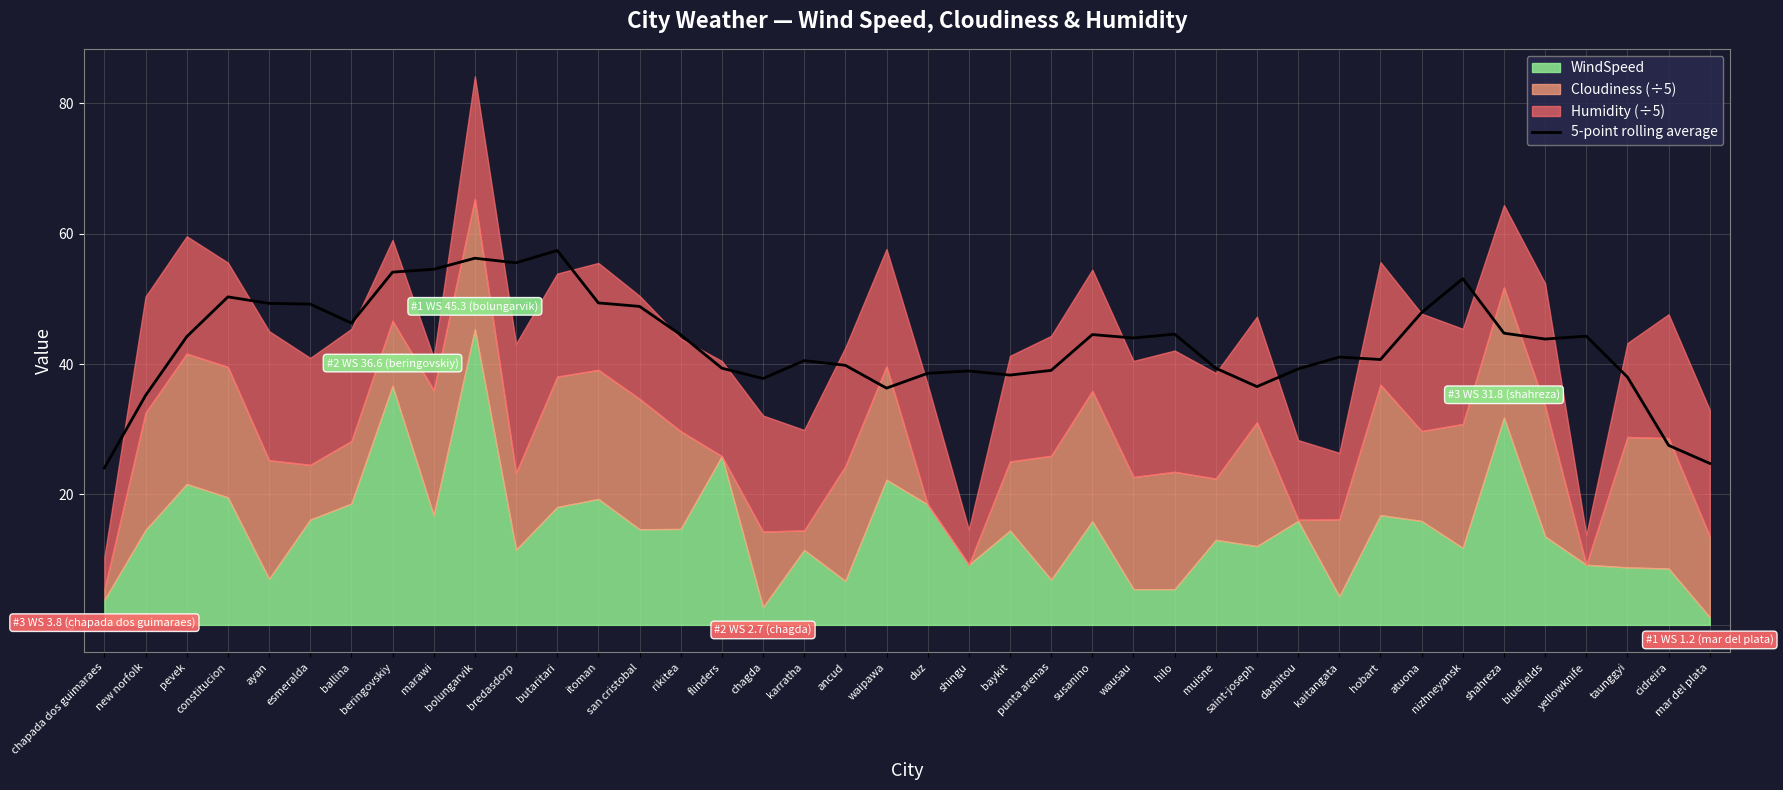

What is the change in value from wausau to nizhneyansk?

+9.1